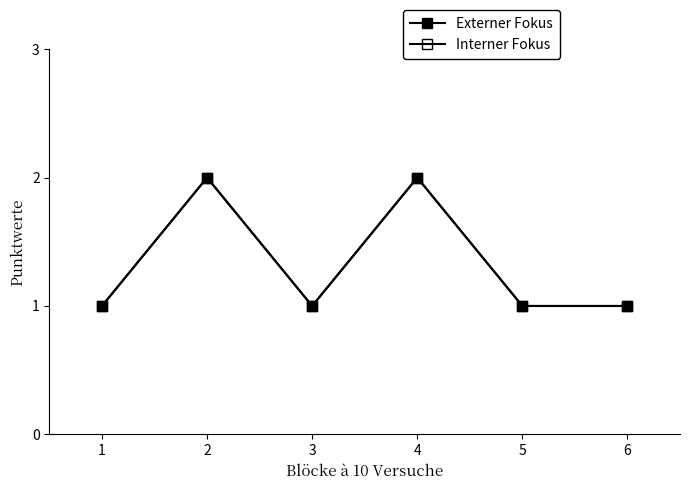

Is this an area chart (filled region under the line)?

No